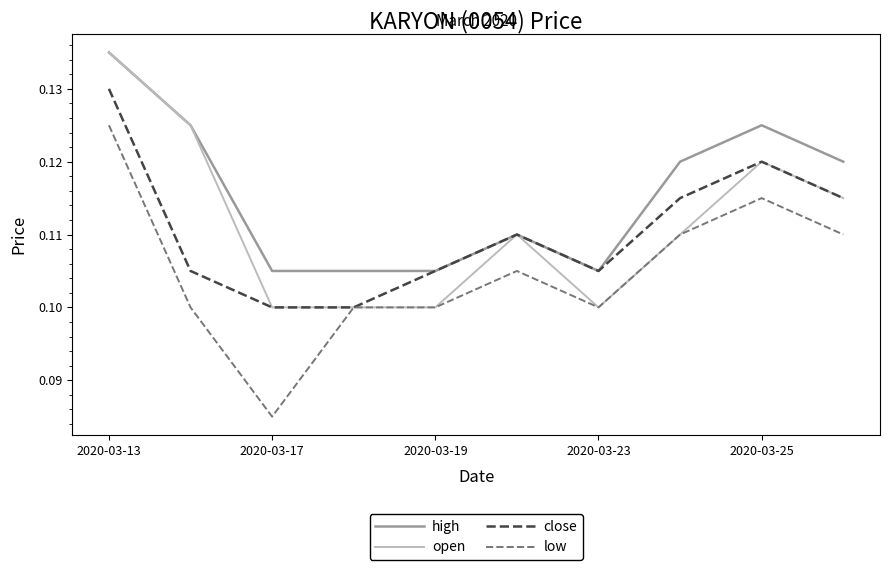

Which series has the largest total across all categories?

high